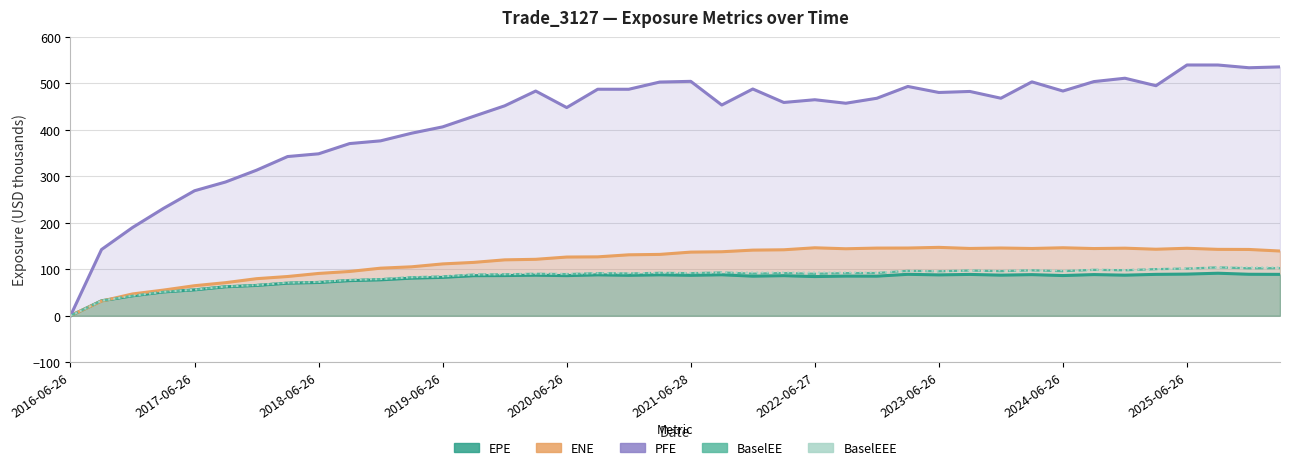

True or false: BaselEEE and BaselEE cross at least once.

False